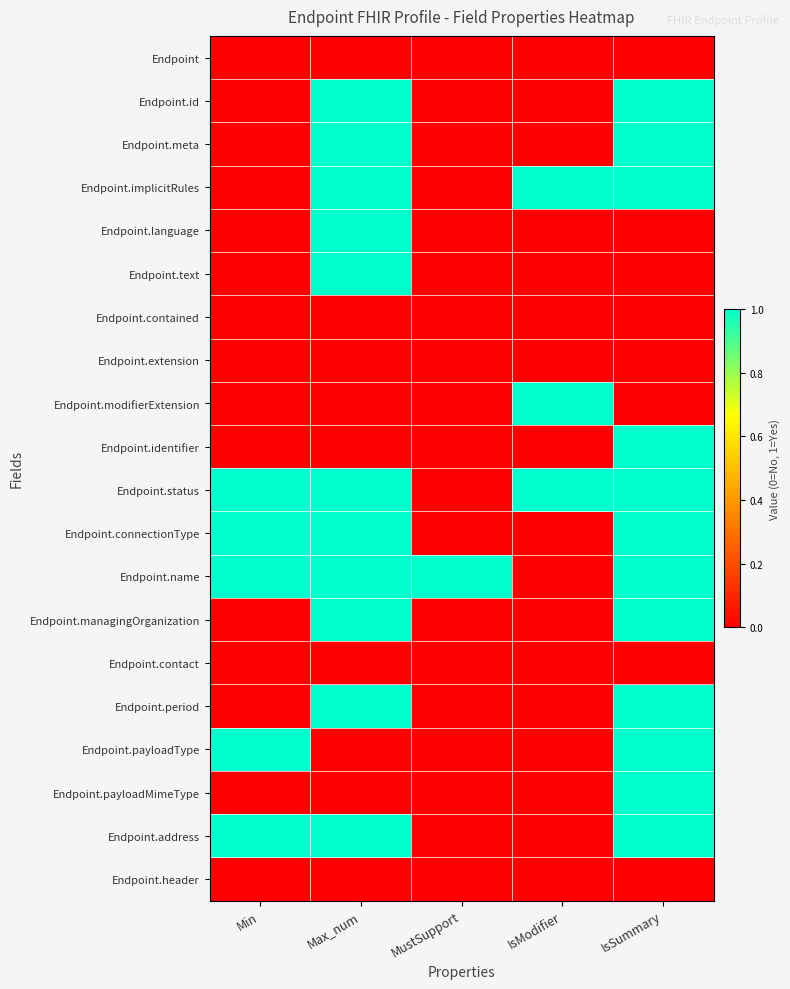

What is the total value across all series at MustSupport?

1